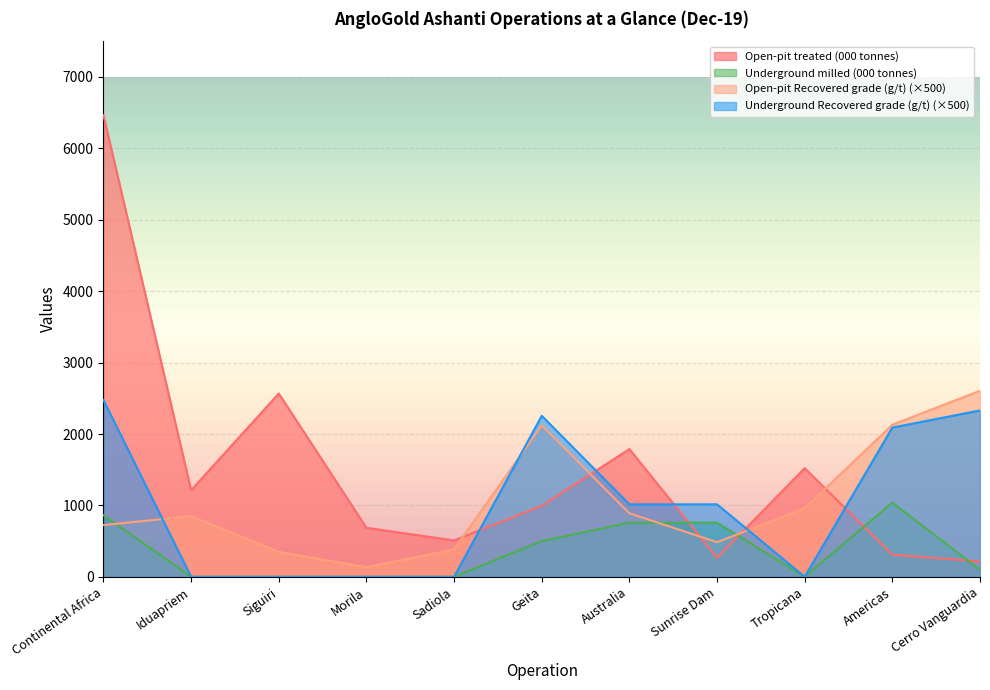

Where is the first local minimum for Underground milled (000 tonnes)?

Tropicana